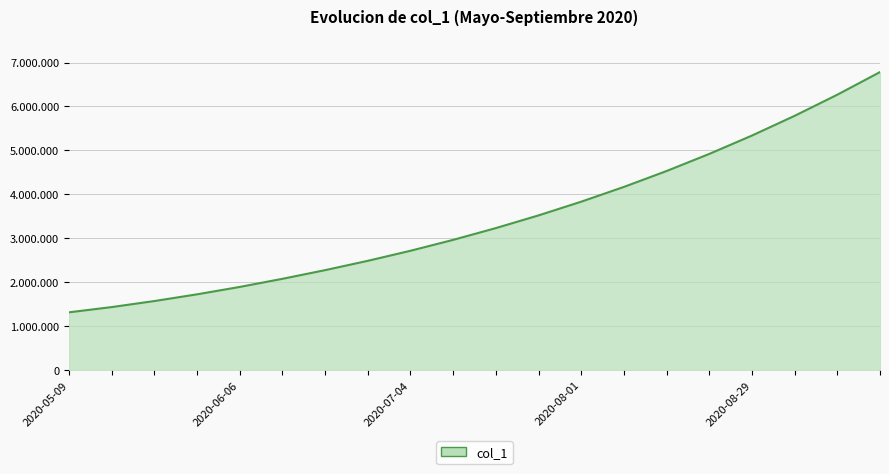

Does the chart display data point markers on the line(s)?

No